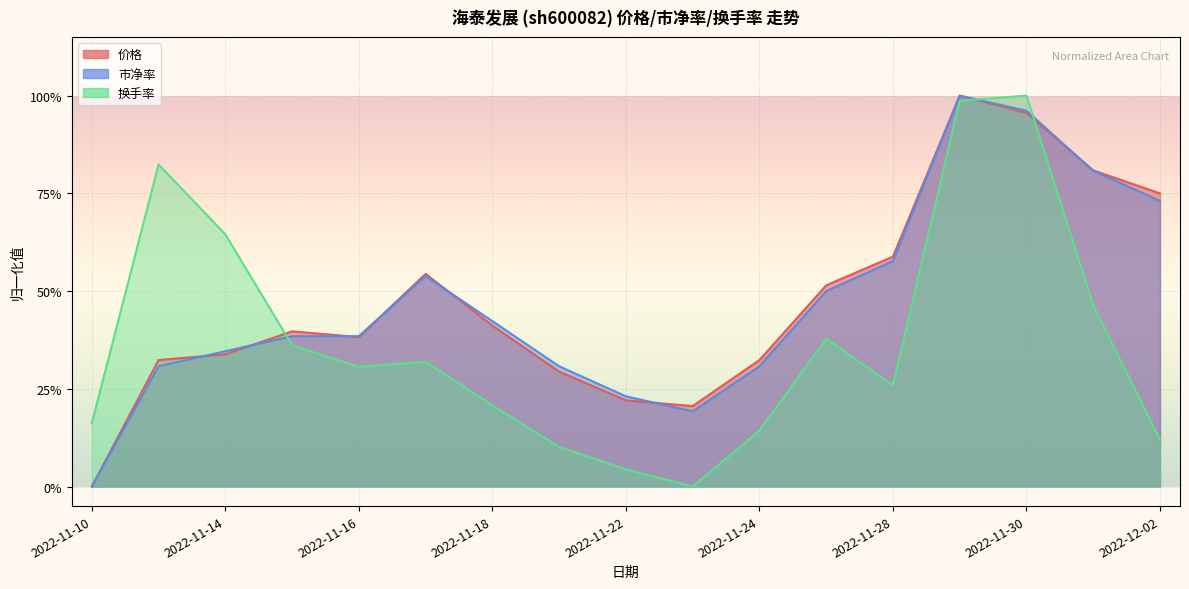

What are all the series names shown in the legend?

价格, 市净率, 换手率